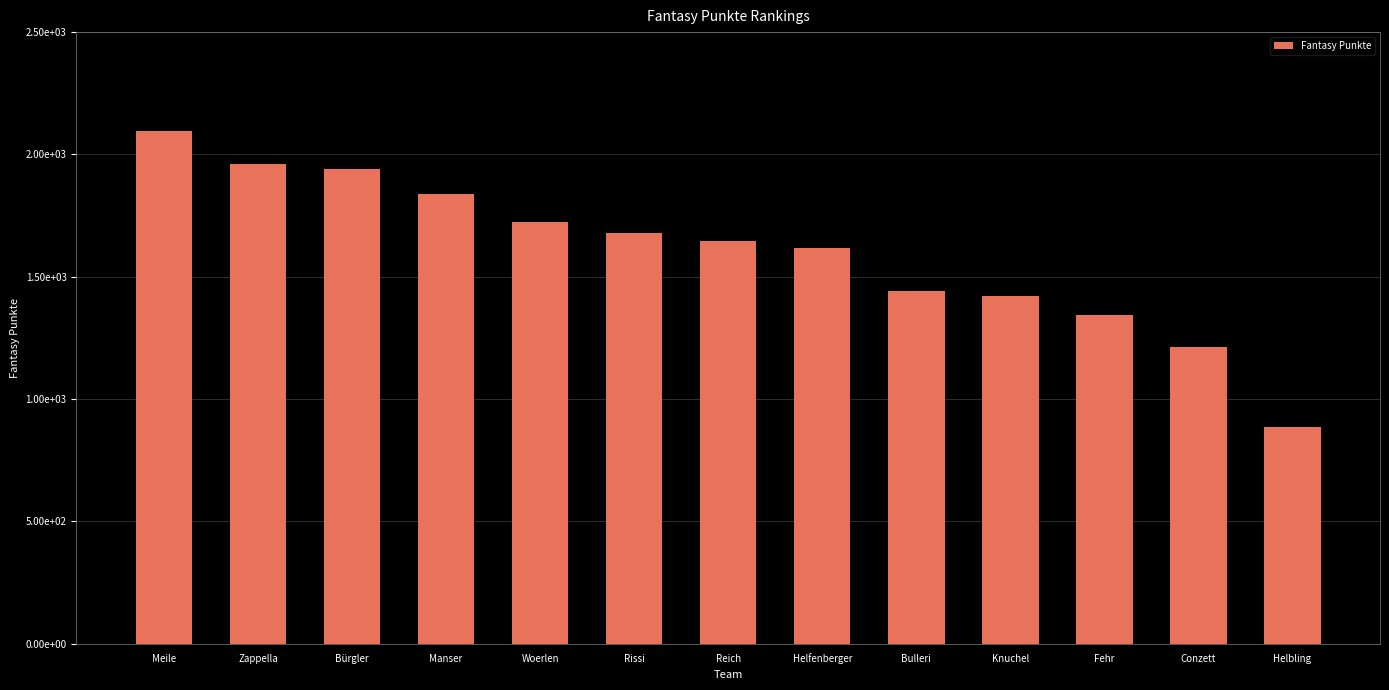

Are the bars horizontal?

No